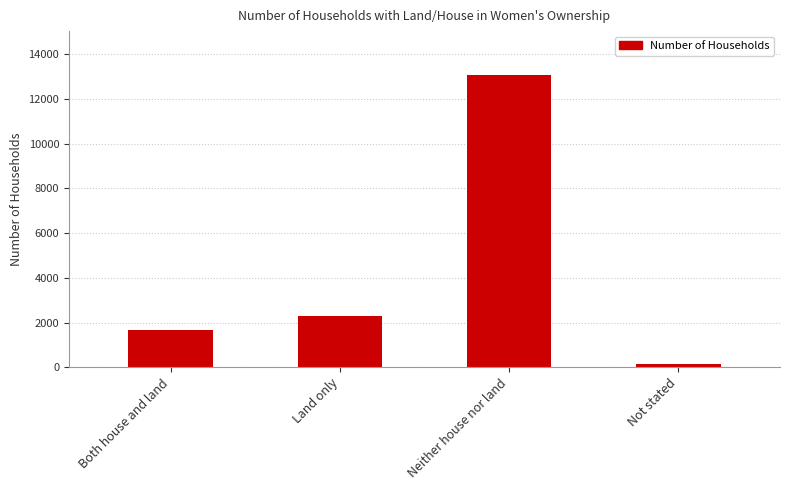

Where is the data nearest to the value 6608?

Land only